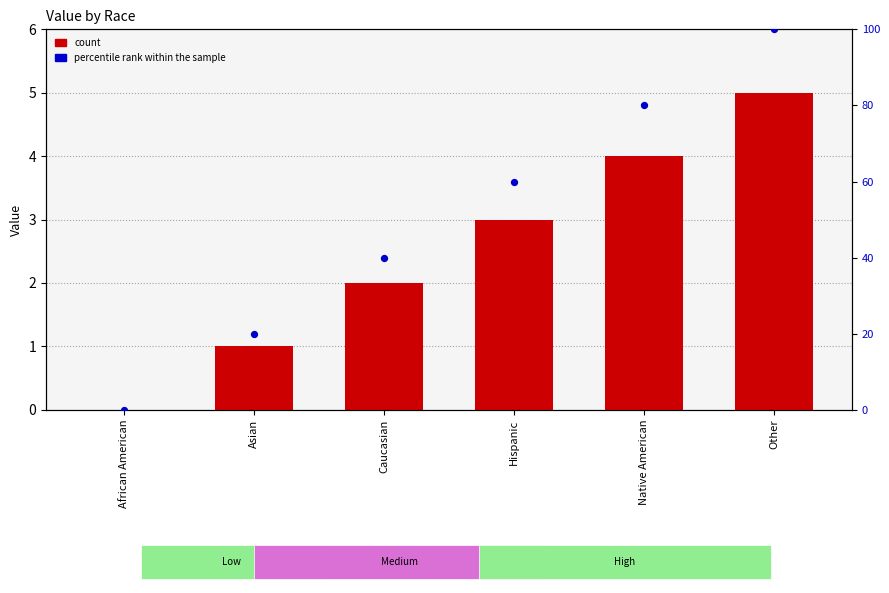

Which series has the widest spread of Y values?

percentile rank within the sample